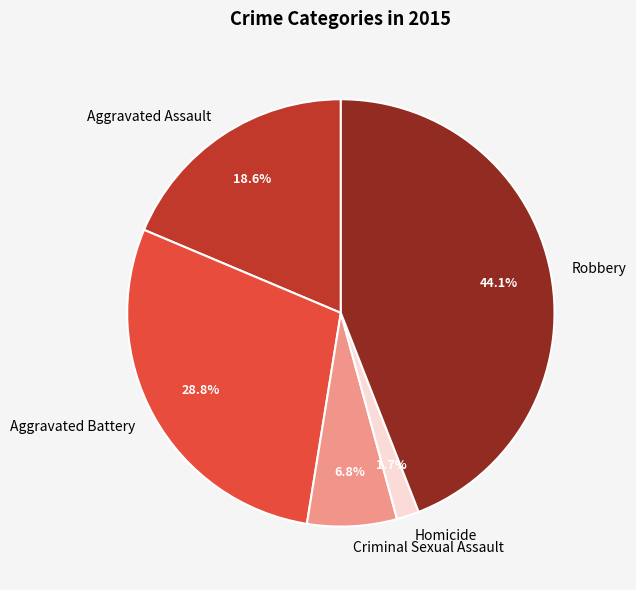

To the nearest percent, what is the difference between the Homicide and Criminal Sexual Assault slice percentages?

5%